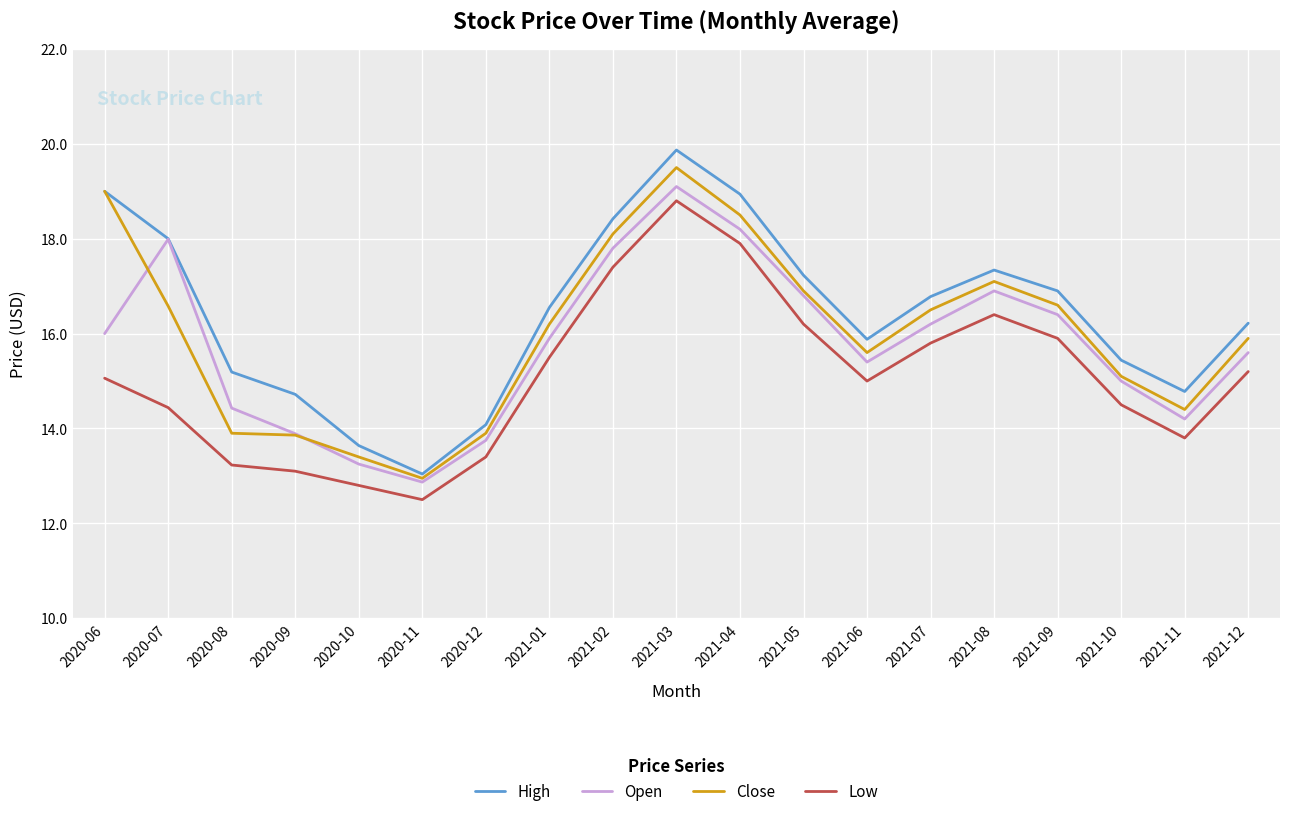

What is the maximum value for Open?

19.1